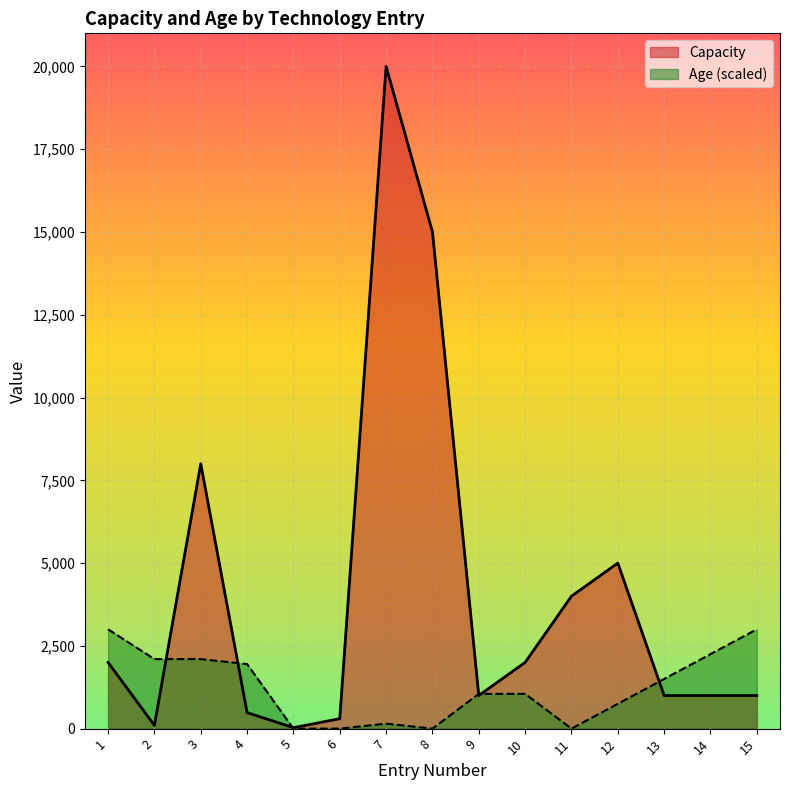

True or false: Capacity has more than 0 points higher than both neighbors.

True